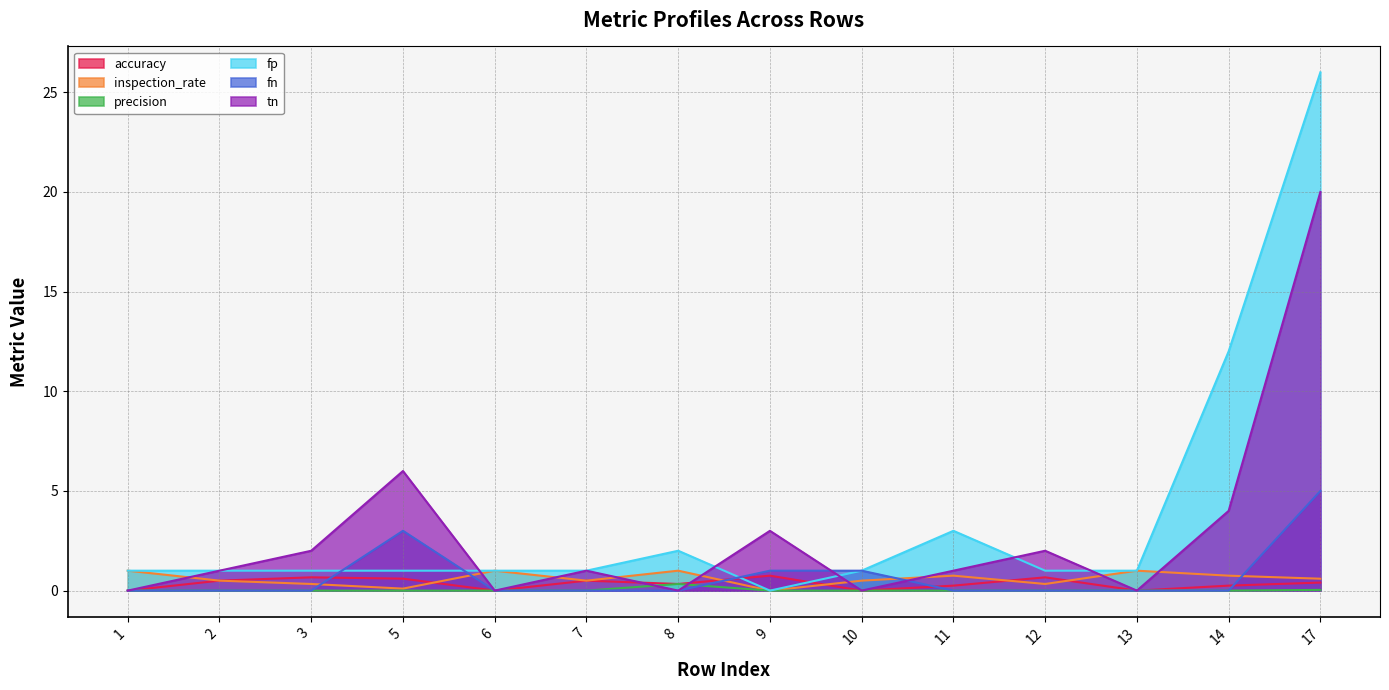

True or false: fn has a value of 2.3 at 13.

False